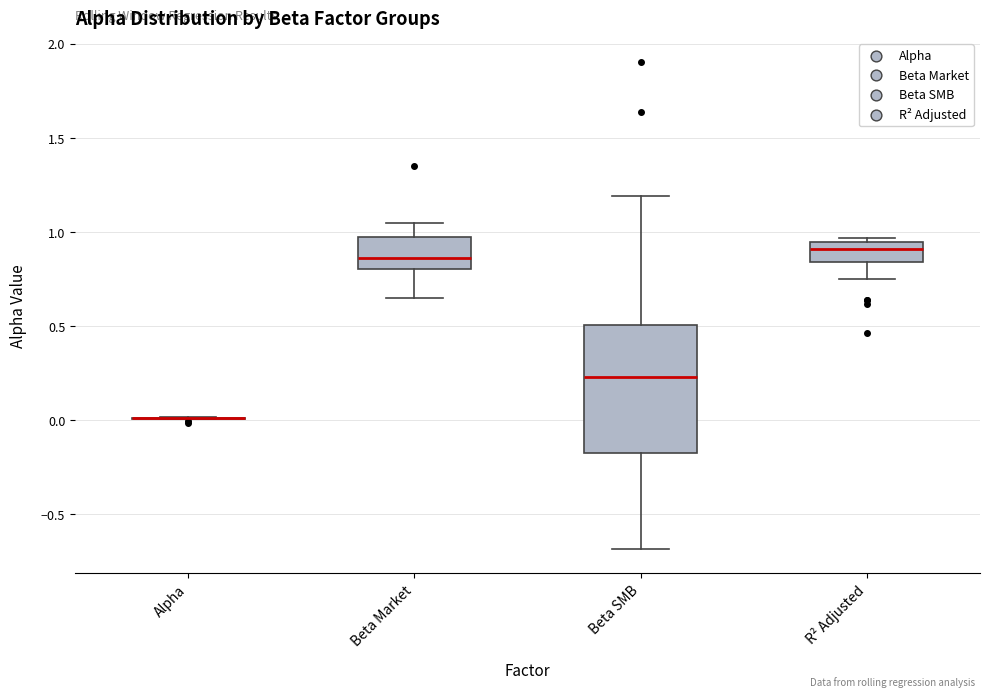

Reading left to right, read every box against the y-axis: the position of its median line, the range the box covers, and the ends of its whiskers. The values are not printed on the chart, so give them approximately, as read against the axis.

Alpha: box collapsed to a line at 0.00, whiskers 0.00 to 0.00
Beta Market: median 0.85, box 0.80 to 0.95, whiskers 0.65 to 1.05
Beta SMB: median 0.25, box -0.15 to 0.50, whiskers -0.70 to 1.20
R² Adjusted: median 0.90, box 0.85 to 0.95, whiskers 0.75 to 0.95 (just above the box's upper edge)